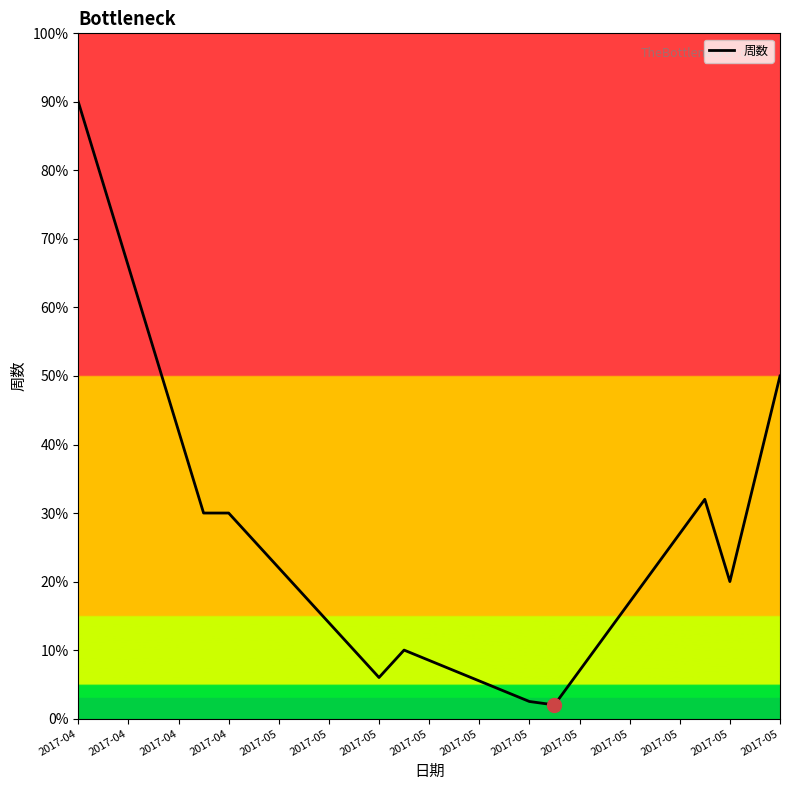

What is the difference between the maximum and minimum values?

88.0